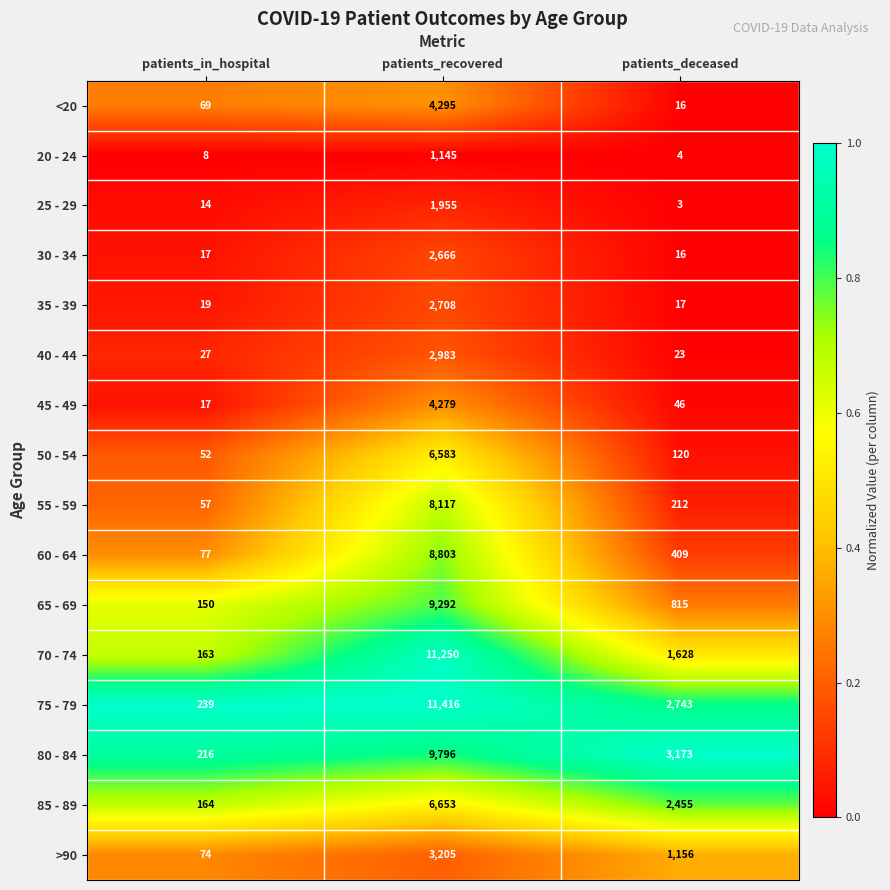

What is the total value across all series at patients_in_hospital?

1363